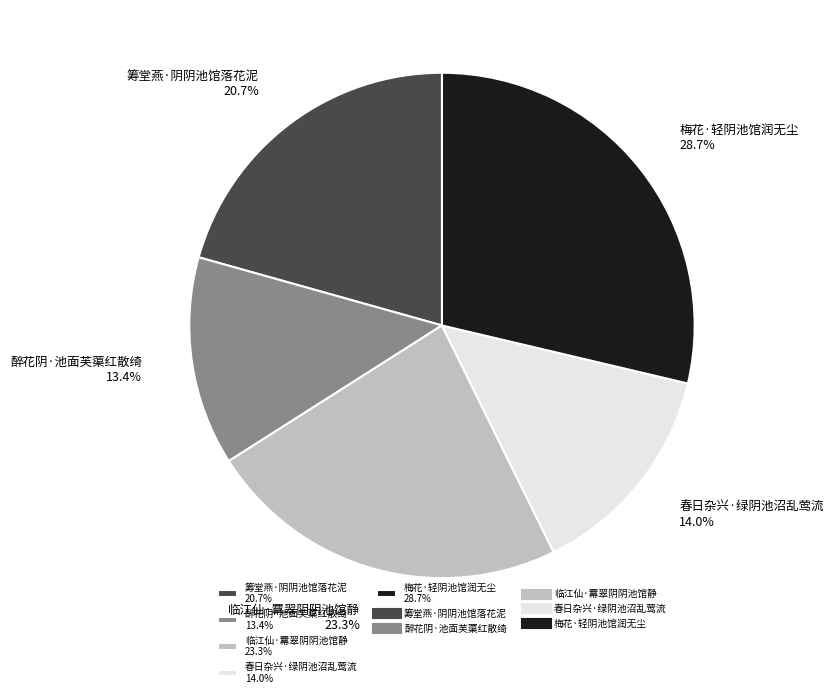

Is there any slice that represents more than half of the pie?

No